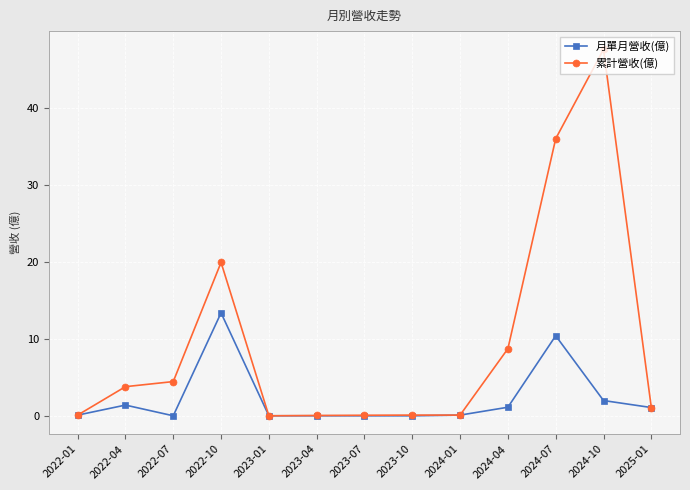

What is the label of the 1st point from the left?

2022-01